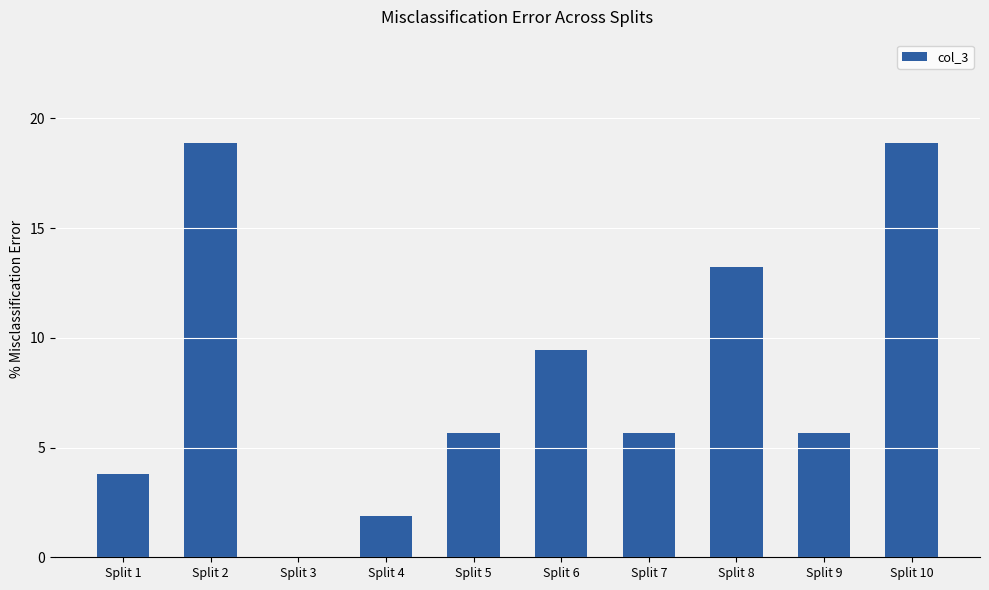

What is the greatest value displayed?

18.9